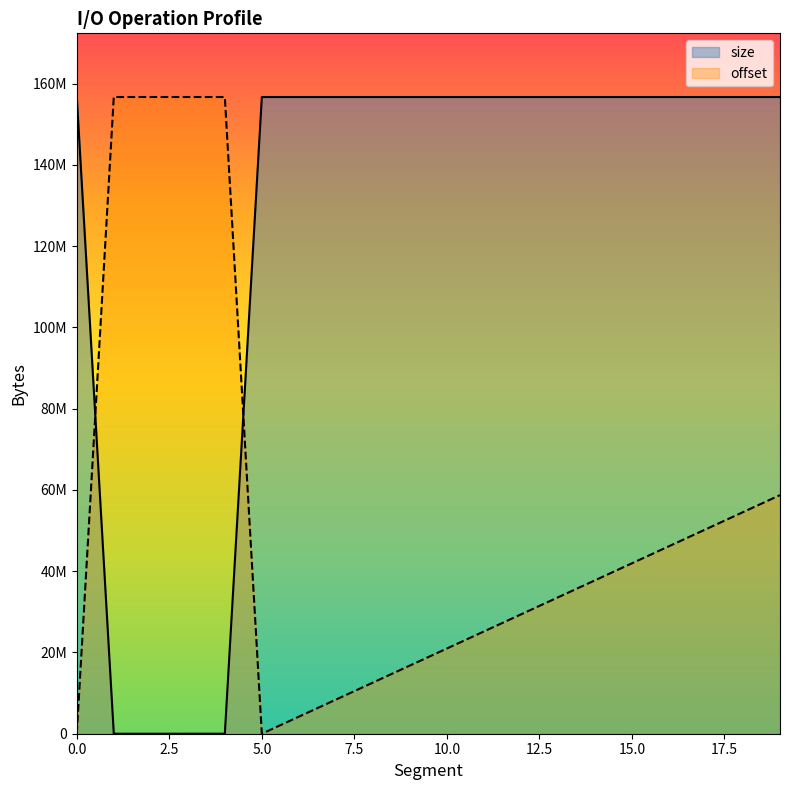

Reading left to right, transcribe all the data shown in this chart.

size: 156692111.0	821.9	0.0	1569.0	4632.4	156692111.0	156692111.0	156692111.0	156692111.0	156692111.0	156692111.0	156692111.0	156692111.0	156692111.0	156692111.0	156692111.0	156692111.0	156692111.0	156692111.0	156692111.0
offset: 0.0	156692089.0	156692111.0	156692069.0	156691987.0	0.0	4194304.0	8388608.0	12582912.0	16777216.0	20971520.0	25165824.0	29360128.0	33554432.0	37748736.0	41943040.0	46137344.0	50331648.0	54525952.0	58720256.0